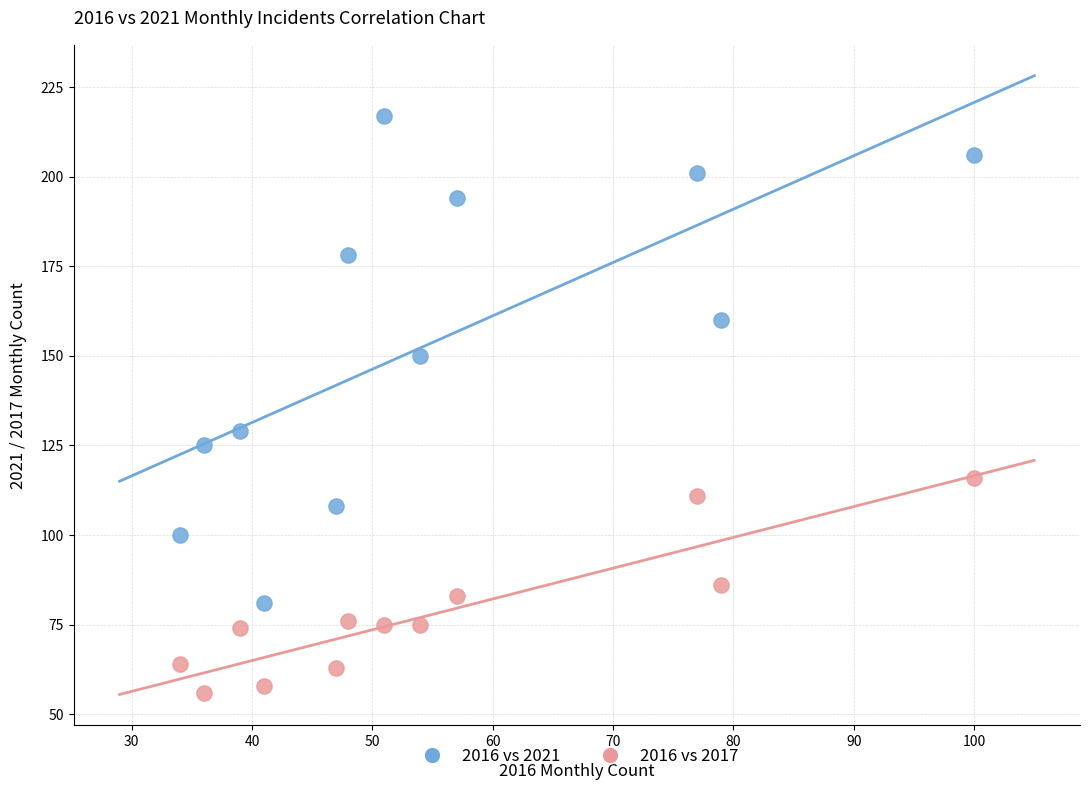

Across all series, what Y value is closest to 136?

129